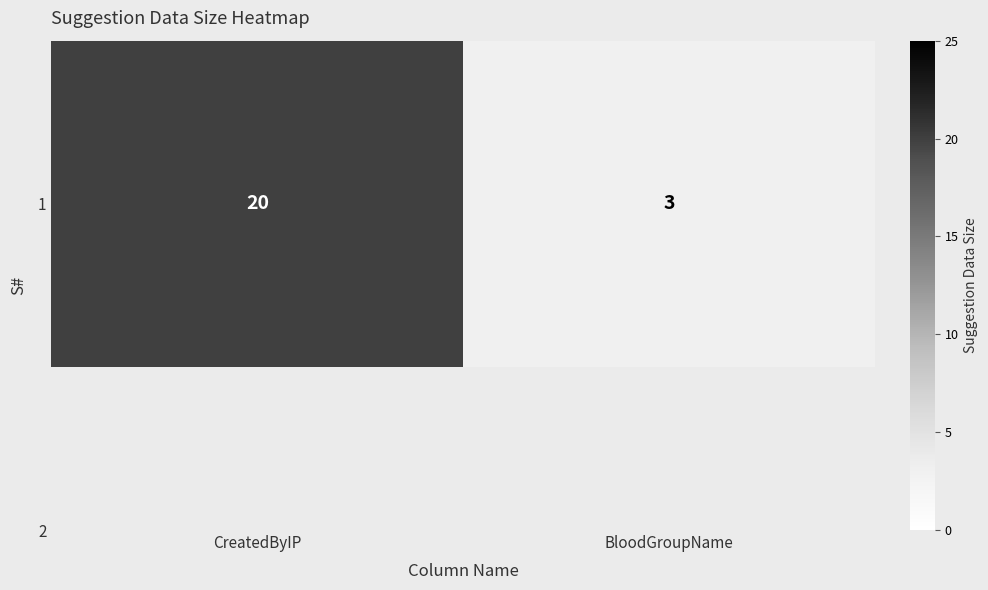

What is the difference between the values at CreatedByIP and BloodGroupName?

17